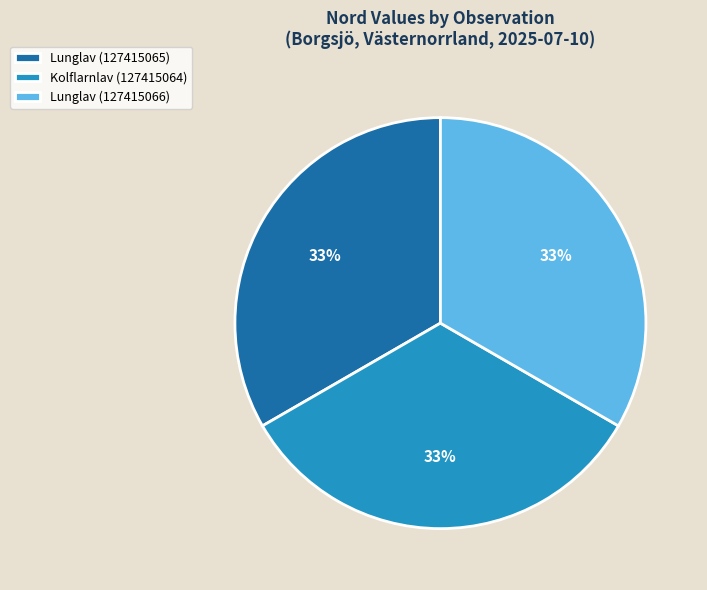

Is it true that Lunglav (127415066) is 26% of the pie?

False